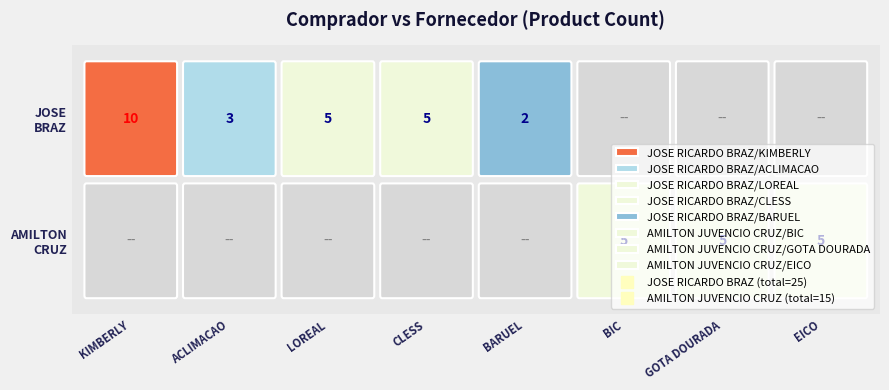

Between BIC and LOREAL, which is larger?

LOREAL